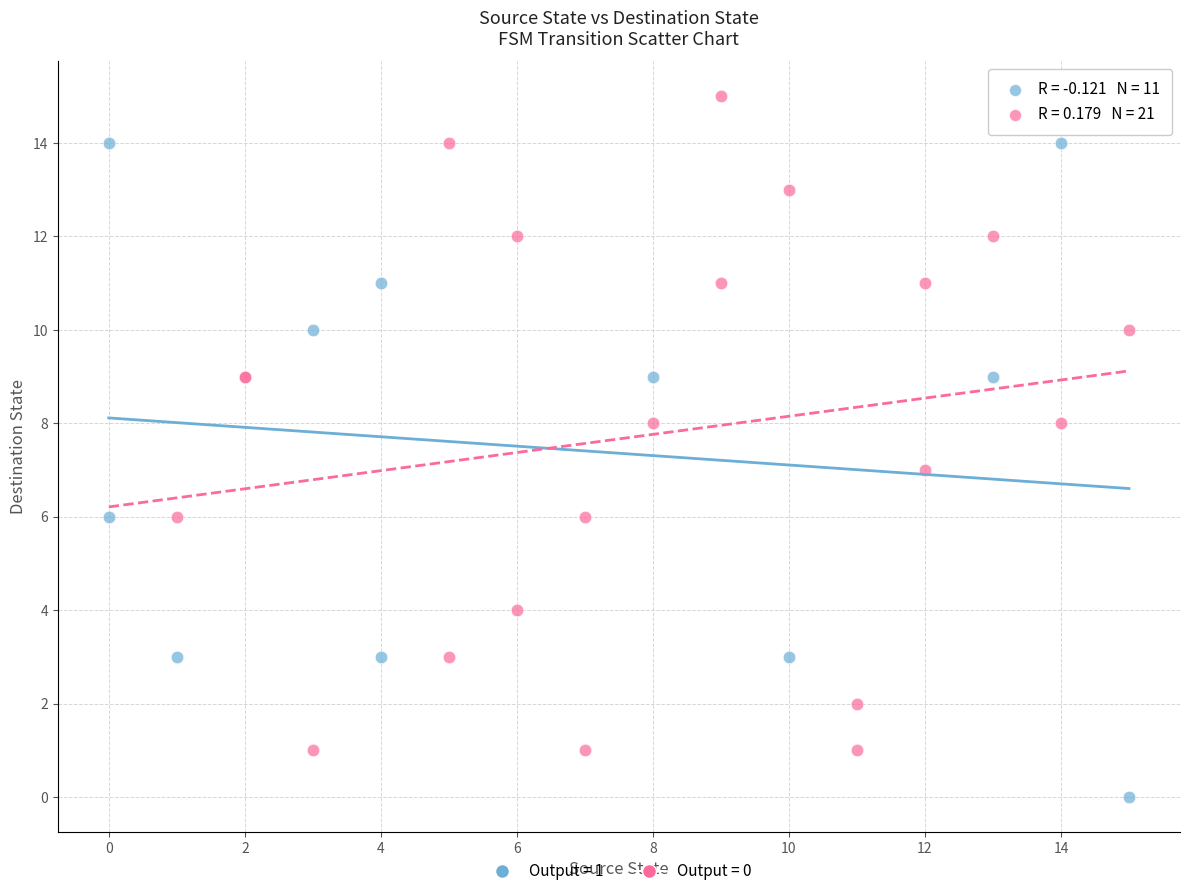

Which series contains the highest Y value?

Output = 0